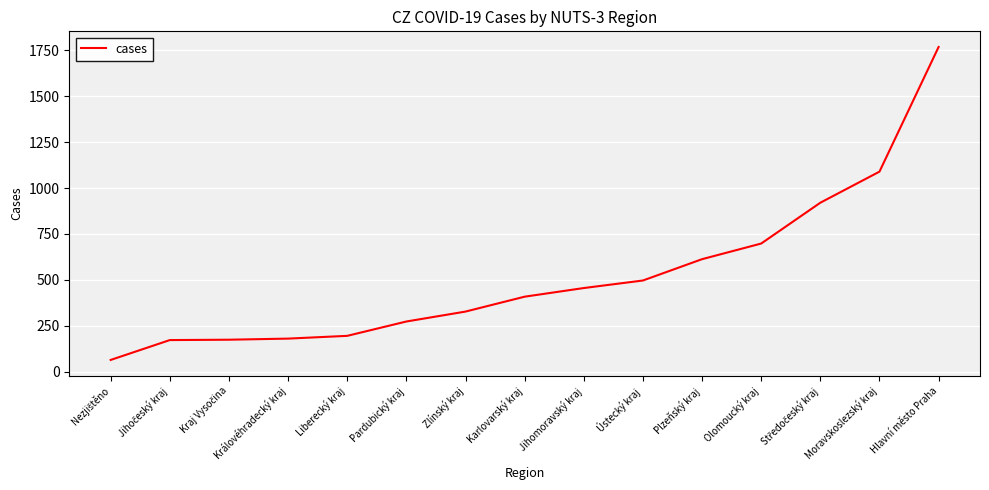

Which has a higher value, Zlínský kraj or Olomoucký kraj?

Olomoucký kraj